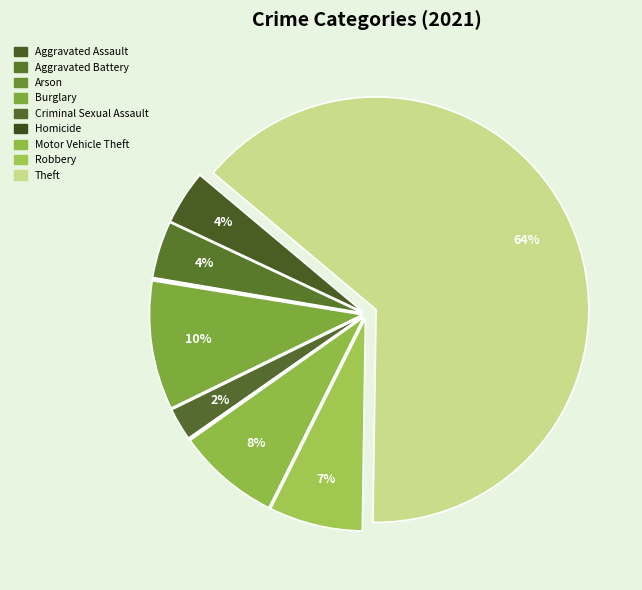

What percentage is the Aggravated Battery slice, to the nearest percent?

4%